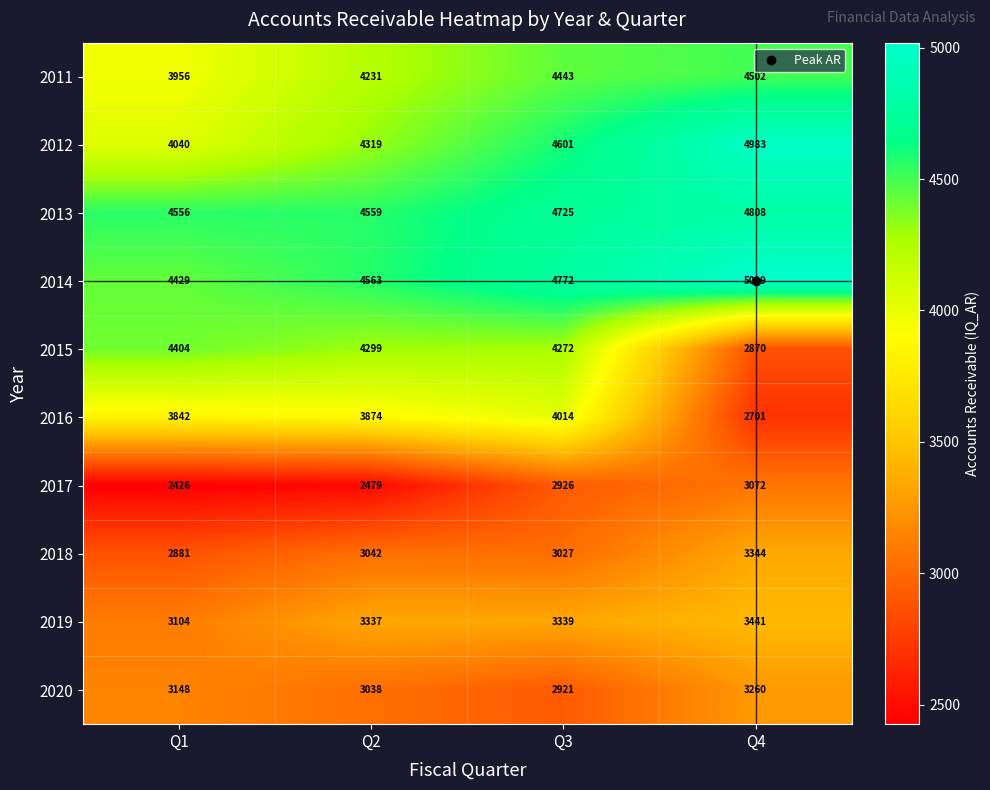

What is the sum of the 2017 values at Q3 and Q4?

5998